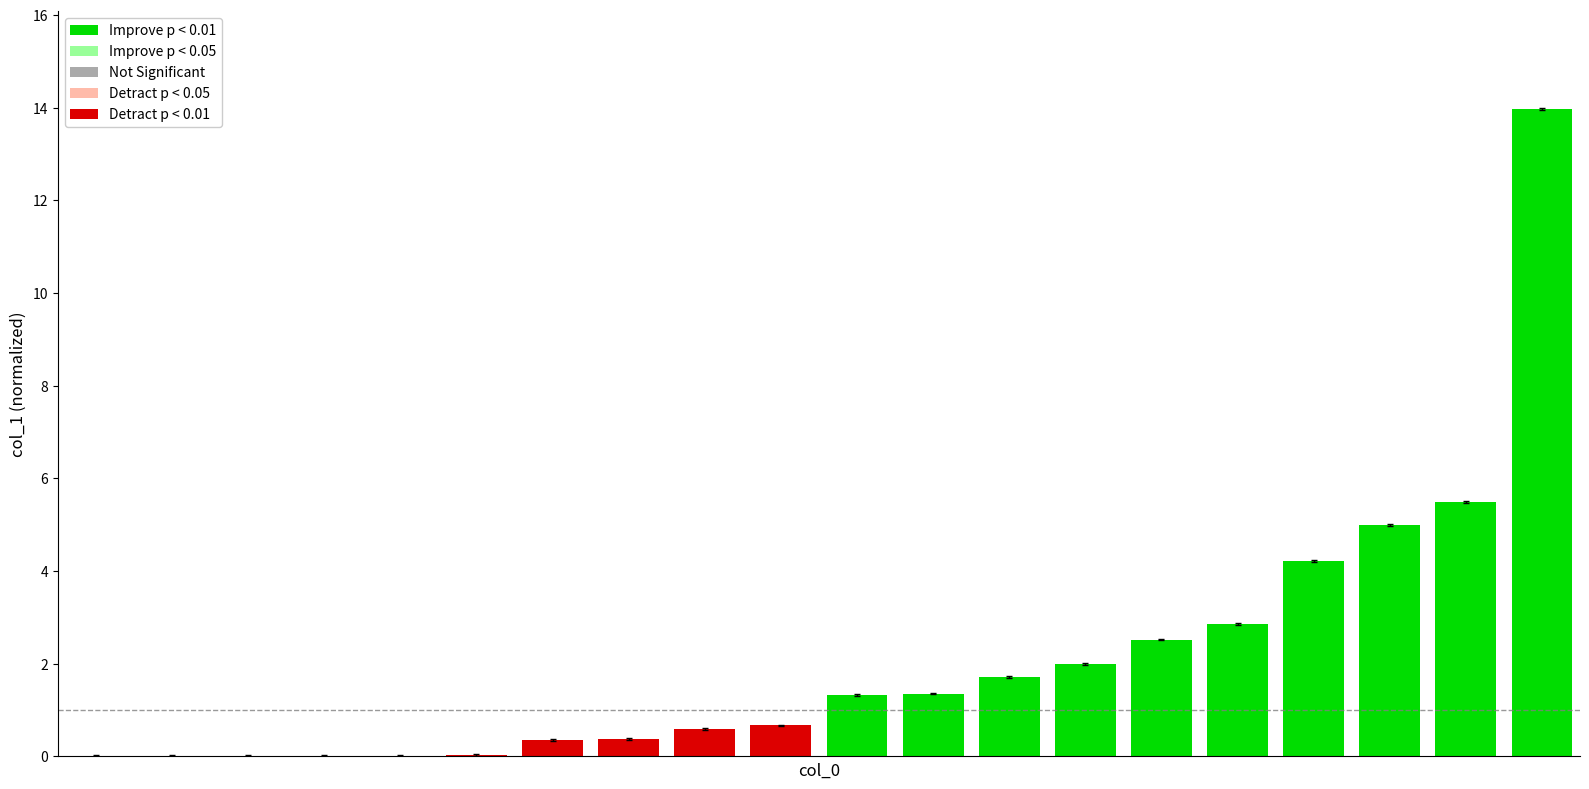

How many data points are above 1?

10